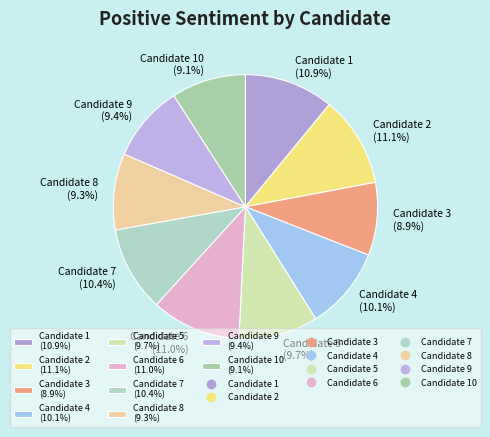

Is there a majority slice in this chart?

No